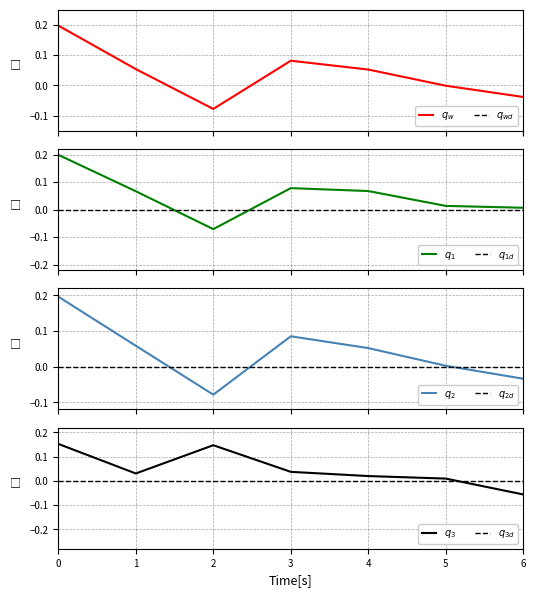

How many interior local peaks does the X3 series have?

1